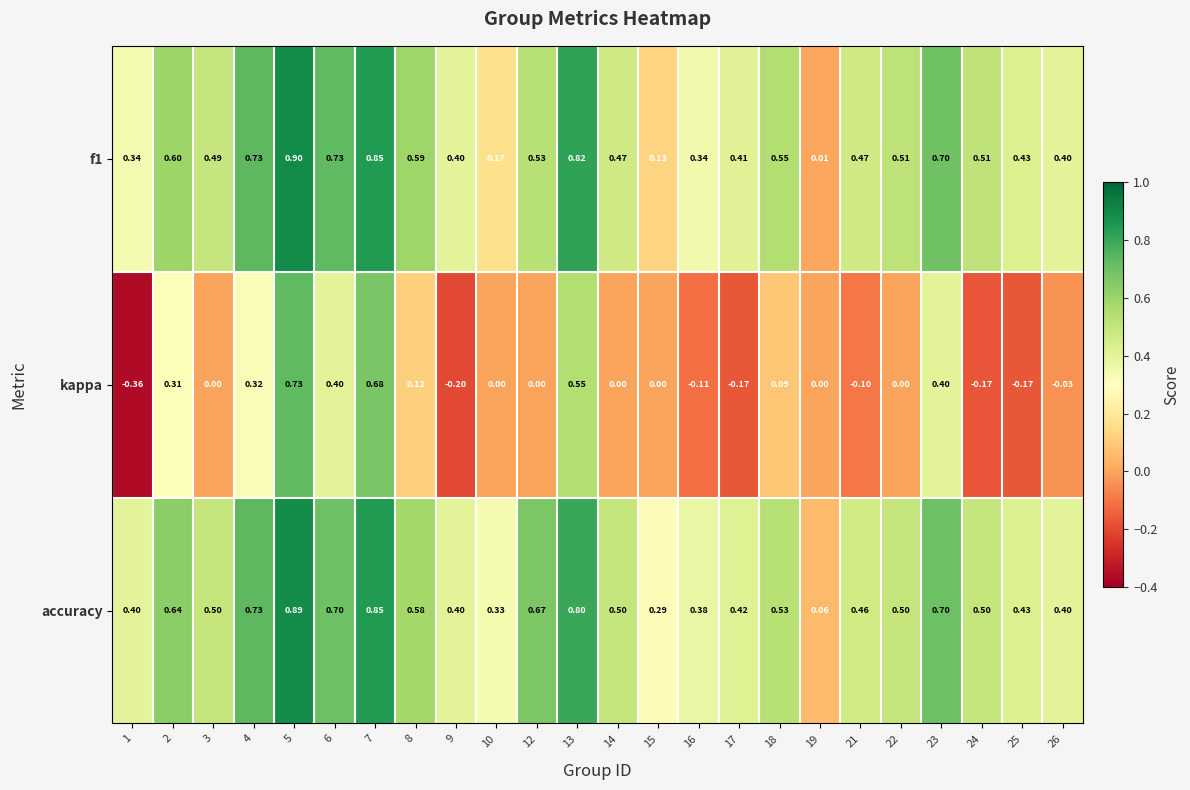

Which series has the largest range (max minus min)?

kappa